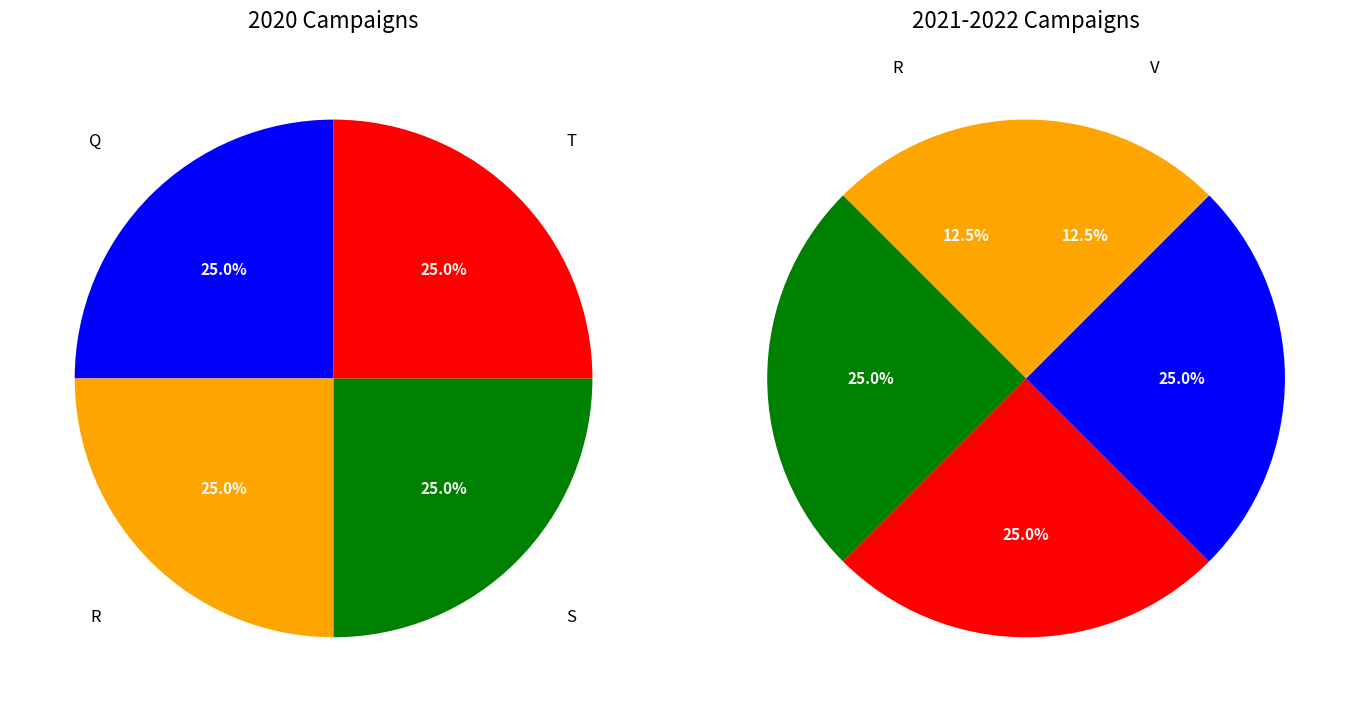

Which has a higher value, U or T?

T